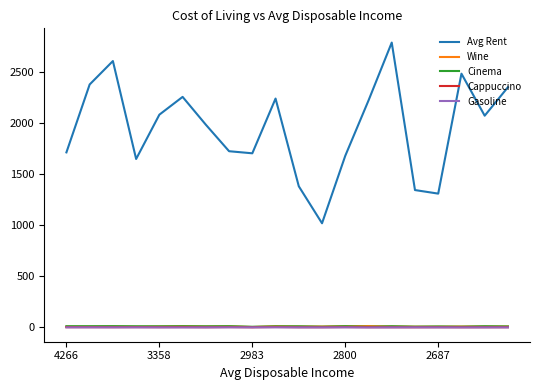

Which series has the largest range (max minus min)?

Avg Rent